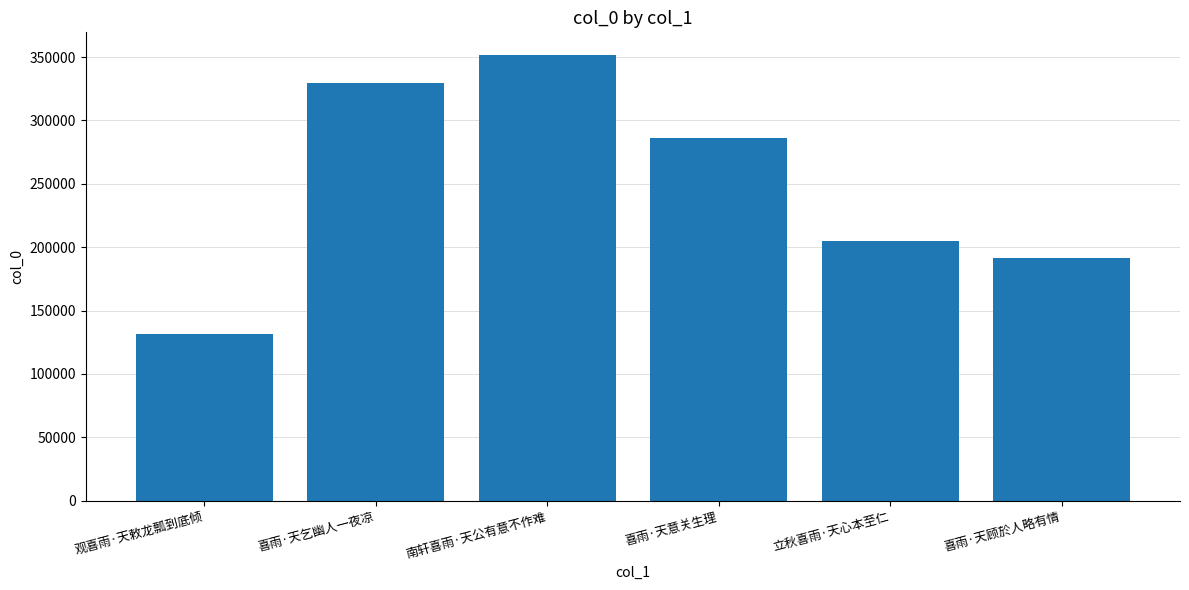

Rank the categories by value from highest to lowest.

南轩喜雨·天公有意不作难, 喜雨·天乞幽人一夜凉, 喜雨·天意关生理, 立秋喜雨·天心本至仁, 喜雨·天顾於人略有情, 观喜雨·天敕龙瓢到底倾